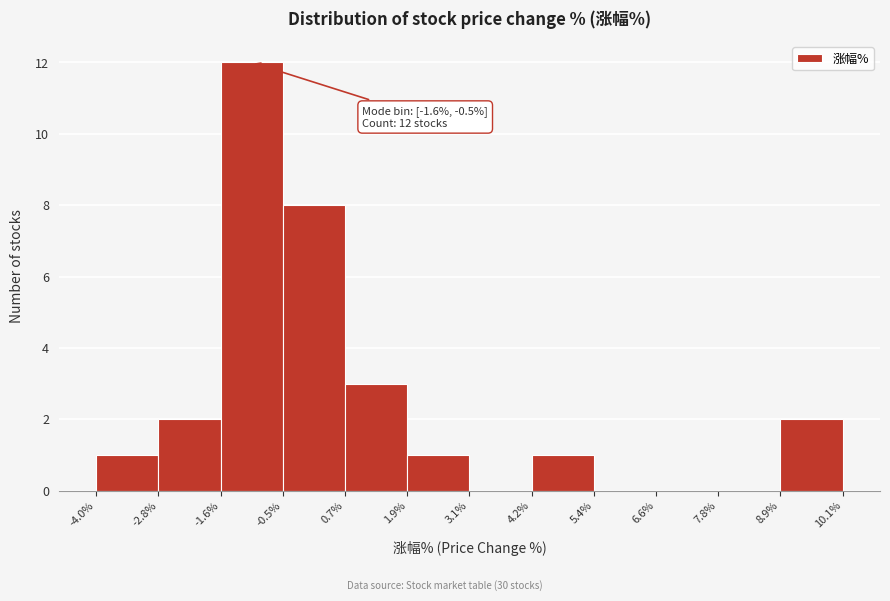

Over which range of the x-axis is the bar tallest?

-1.6% to -0.5%